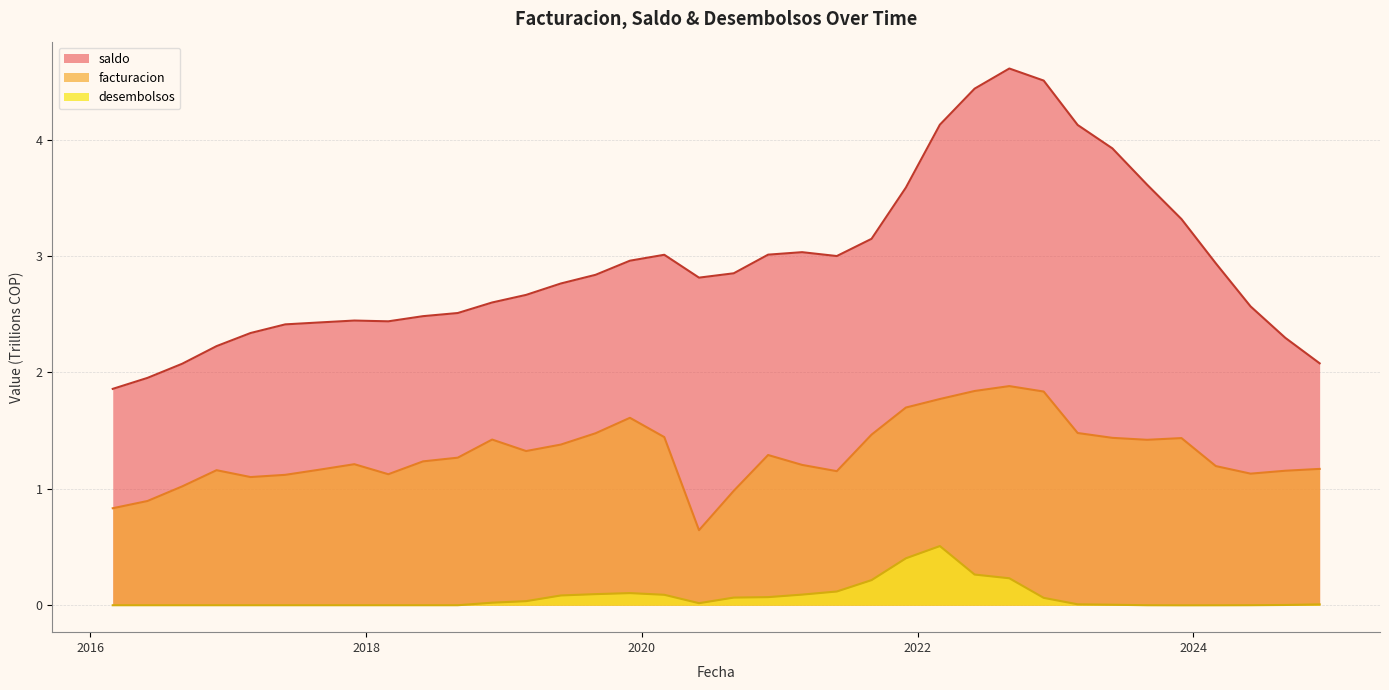

At which category does facturacion reach its first local peak?

2016-12